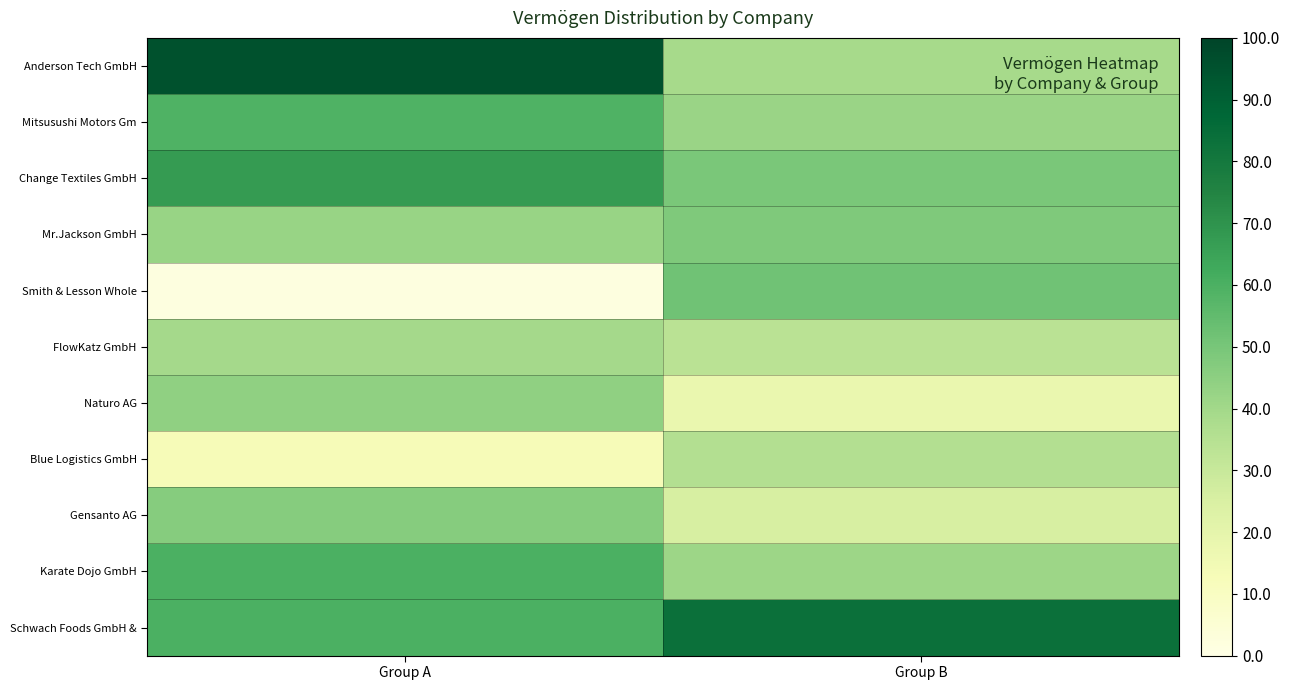

Count the number of data series in this chart.

11